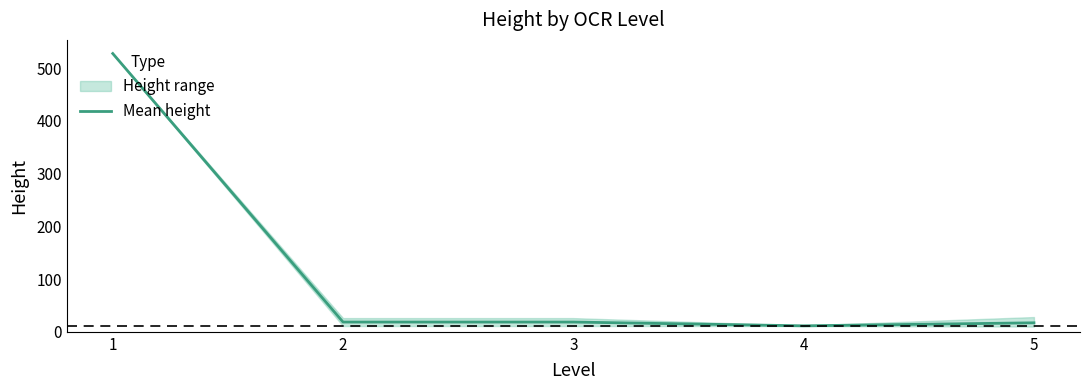

At which label is the value closest to 269?

2